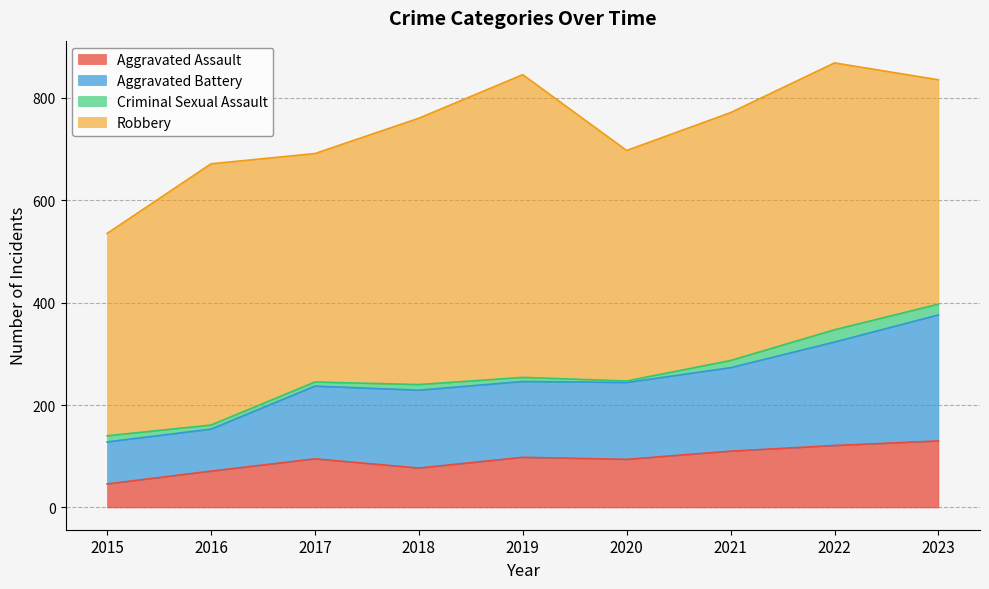

What is the difference between the maximum and minimum values in the Aggravated Assault series?

84